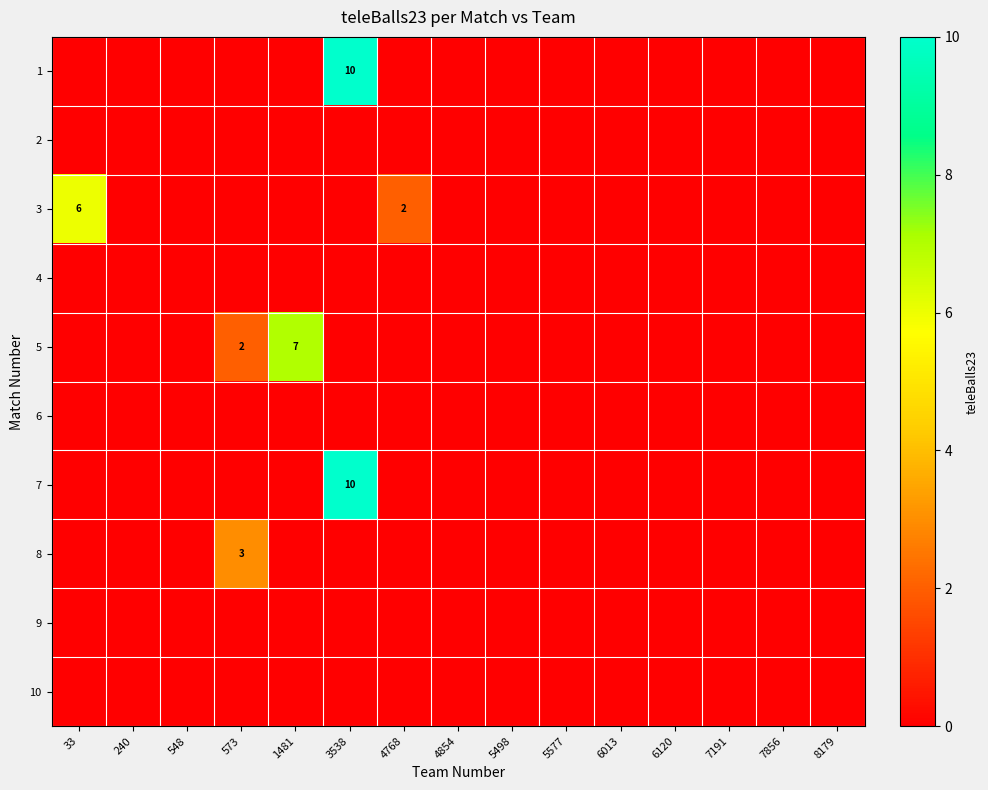

List the series in order of their peak value, lowest first.

2, 4, 6, 9, 10, 8, 3, 5, 1, 7